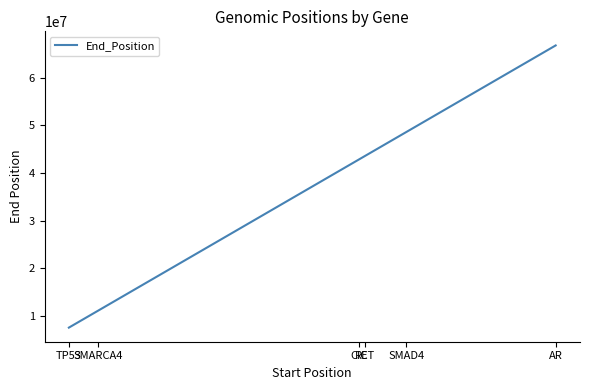

How many values are below 43609949?

3